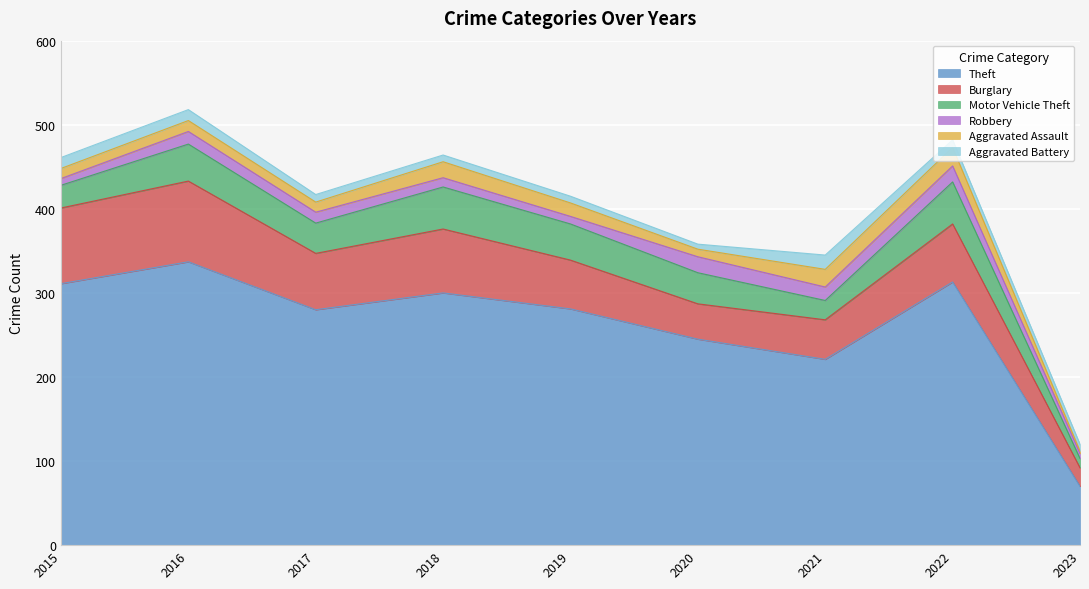

What is the maximum value for Robbery?

19